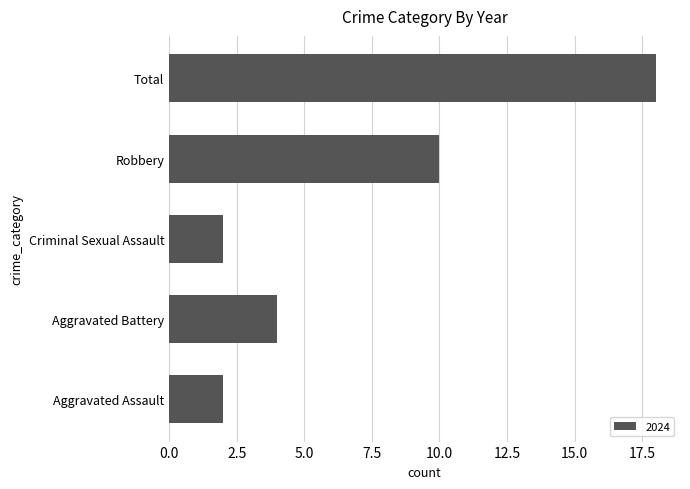

What is the difference between the maximum and minimum values?

16